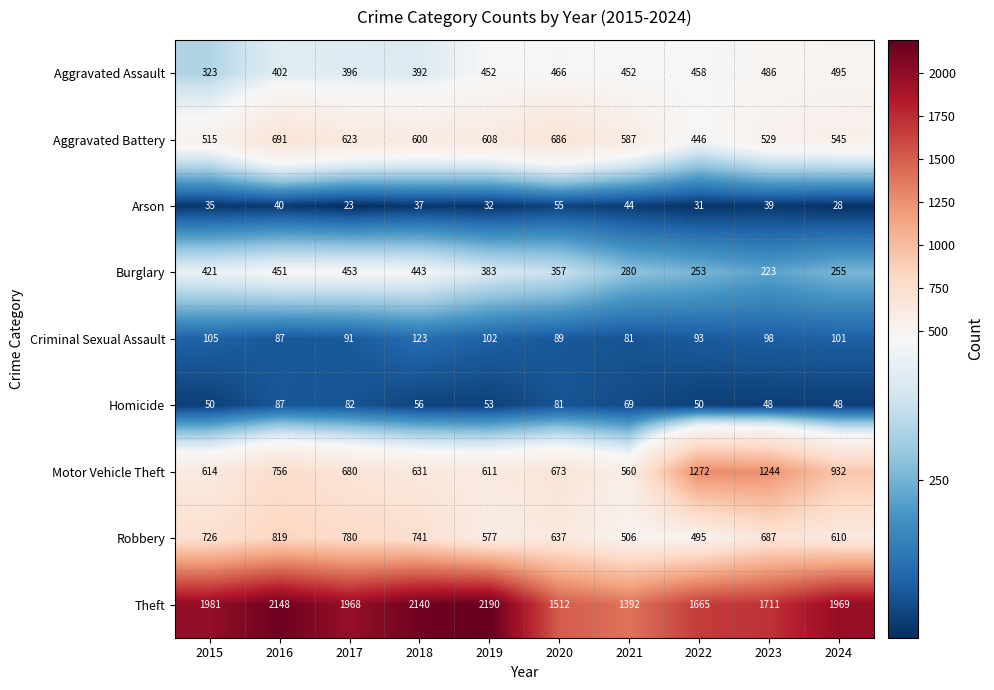

What value does the Homicide series have at 2024, to the nearest 10?

50